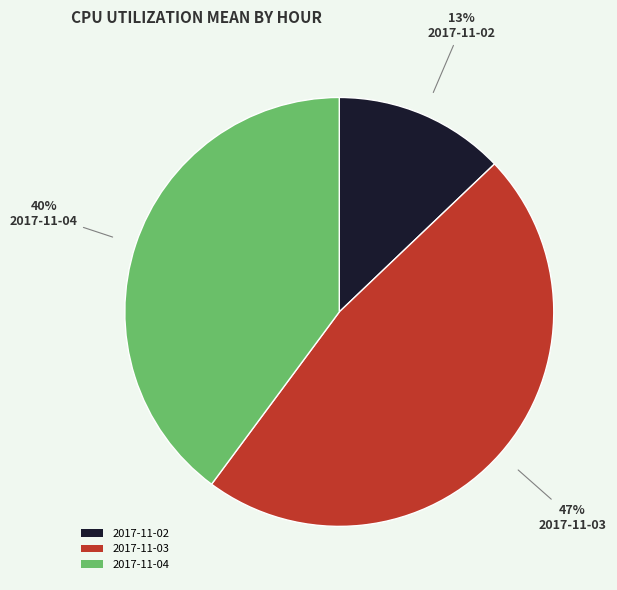

Is it true that 2017-11-04 is 40% of the pie?

True